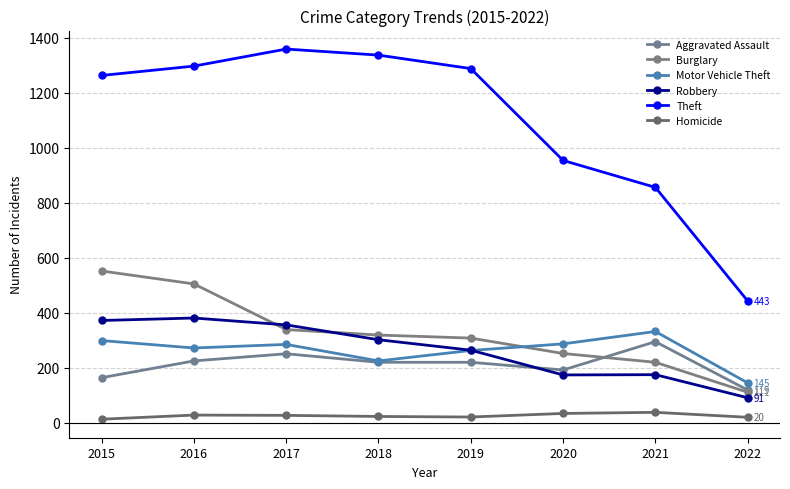

At which category is the sum across all series the highest?

2016